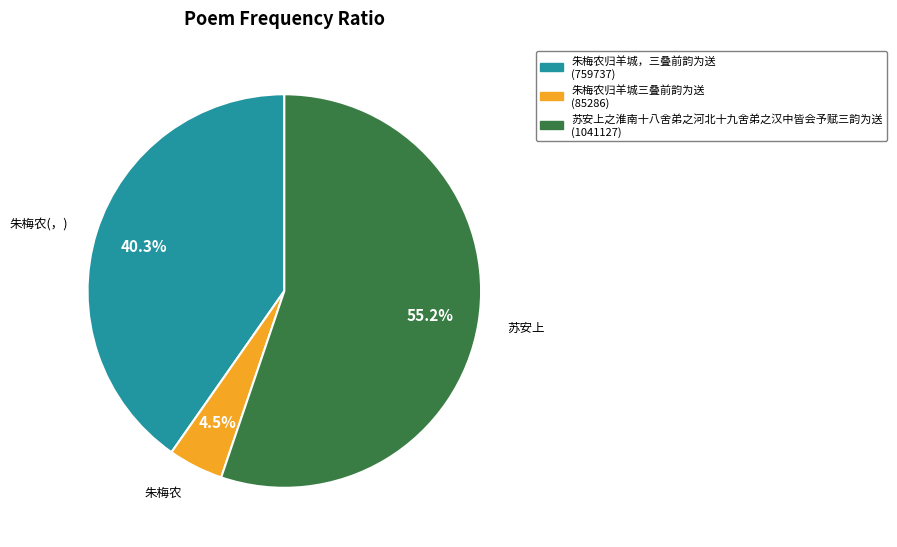

What is the ratio of the value at 朱梅农归羊城三叠前韵为送 to the value at 苏安上之淮南十八舍弟之河北十九舍弟之汉中皆会予赋三韵为送?

0.1